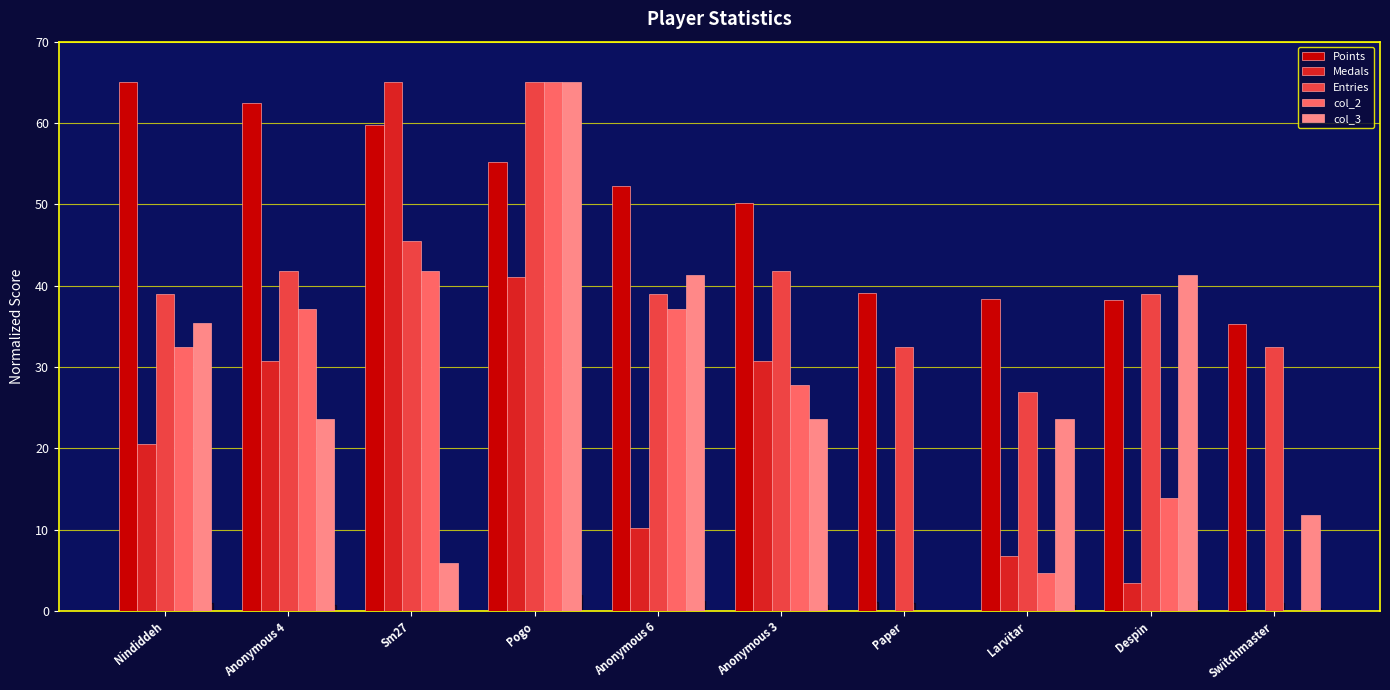

What is the total value across all series at Anonymous 3?

174.3